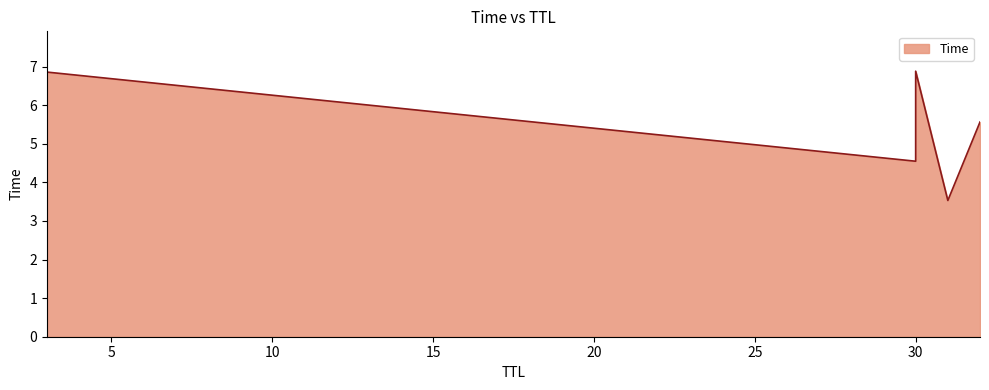

Which category has the highest value across all series?

30